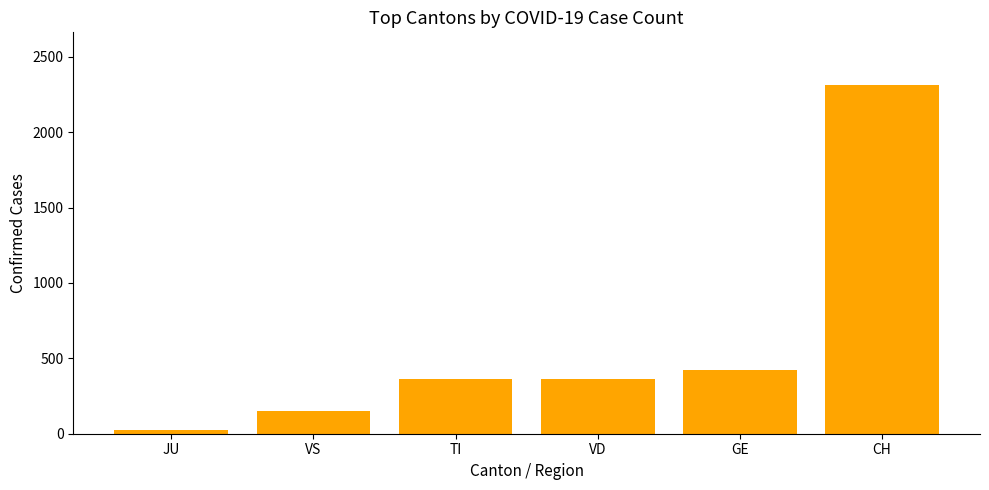

Are the bars grouped side by side (vs. stacked)?

No